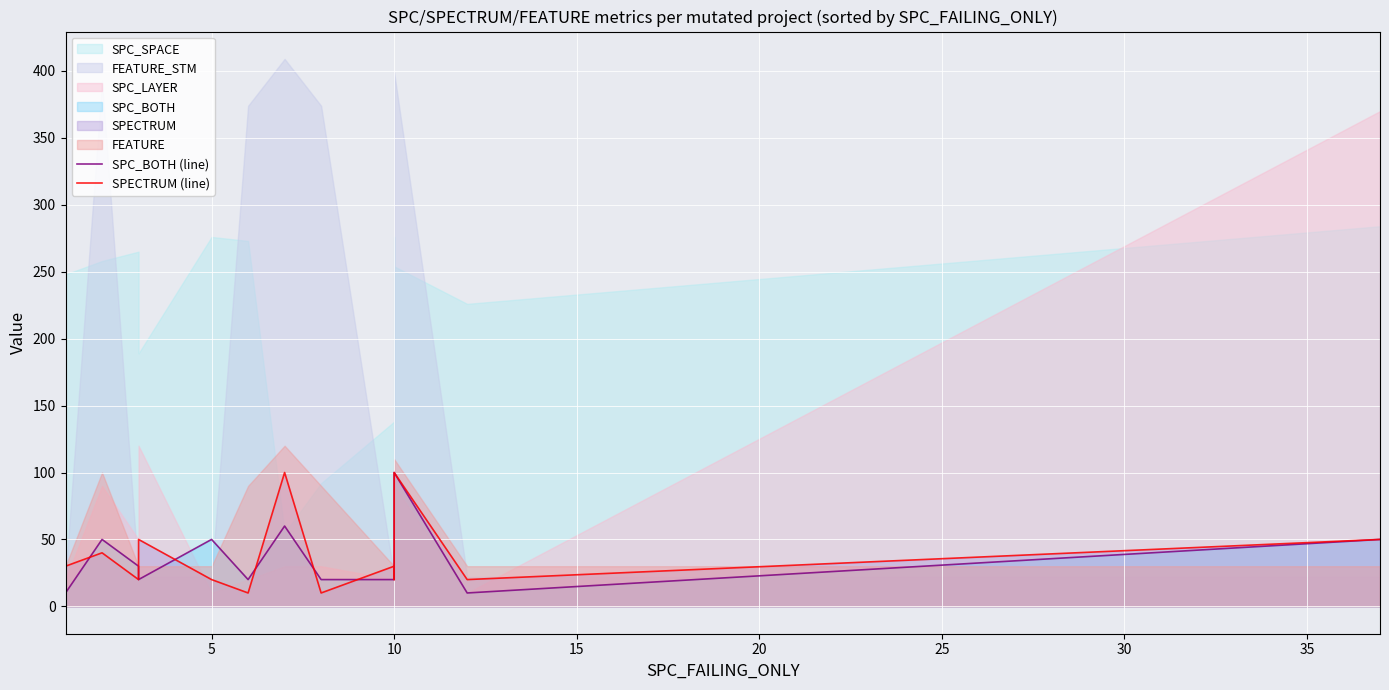

What is the value of the SPC_BOTH (line) point at the 13th from the left?

100